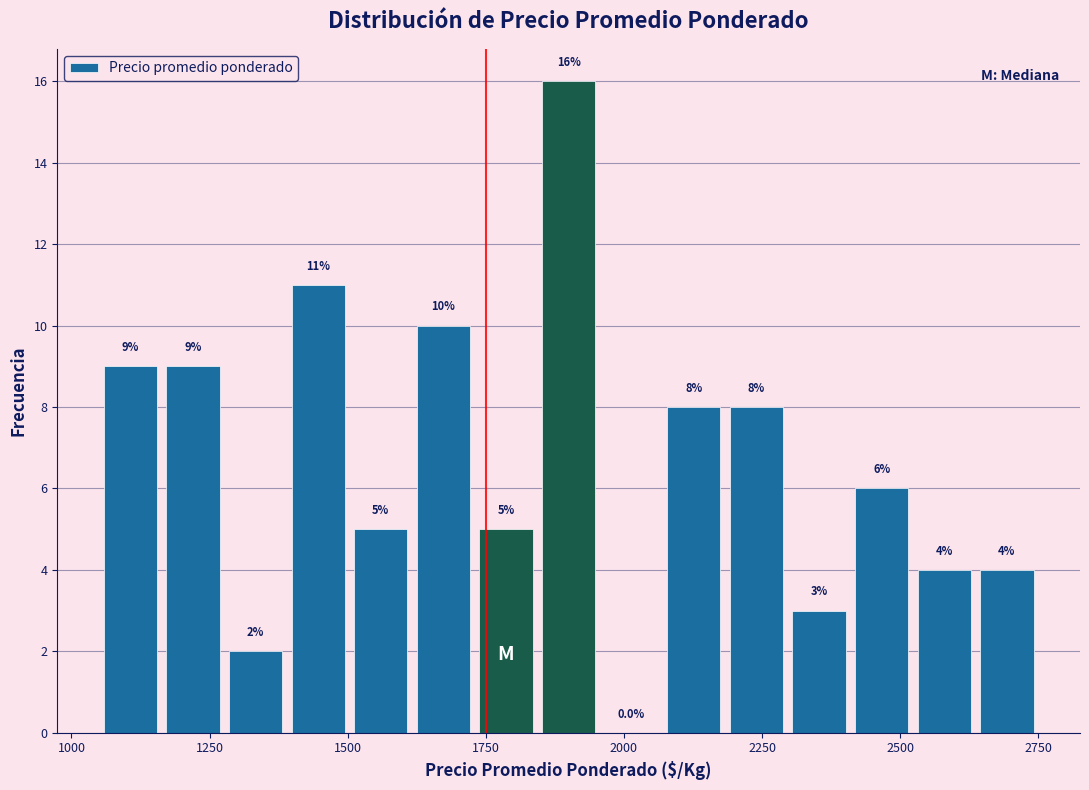

Read against the x-axis, roughly where is the centre of the tallest bar?

1900